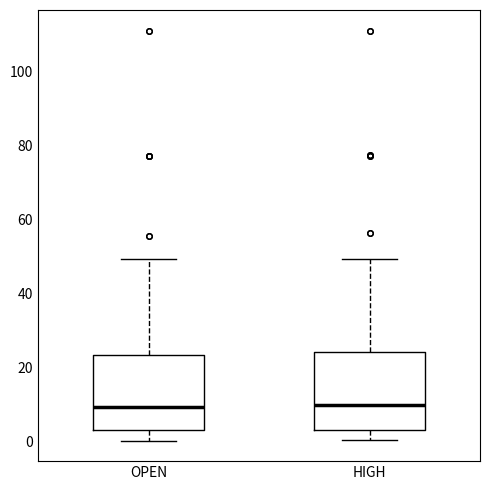

Where is the upper edge of the box for HIGH on the y-axis? The values are not printed on the chart, so give them approximately, as read against the axis.

24